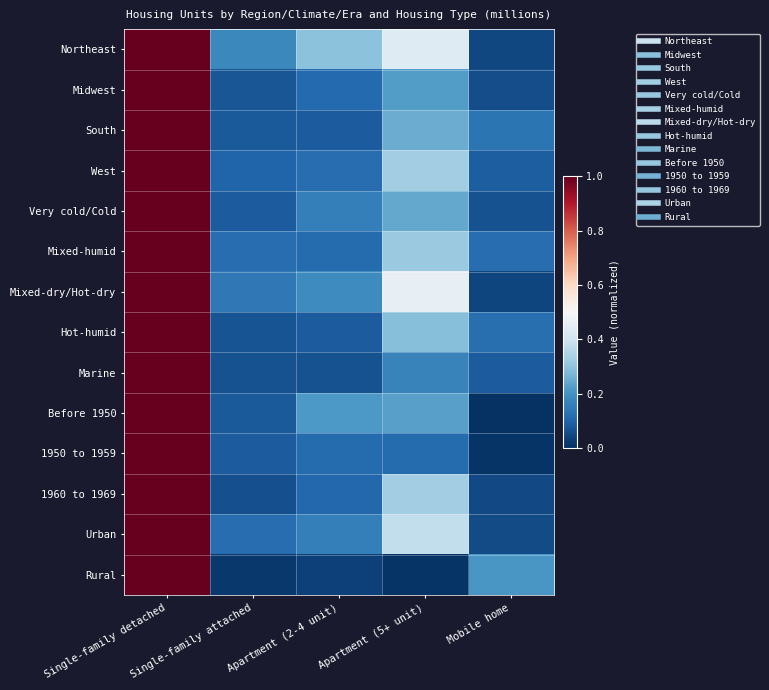

Which has a higher value, Single-family detached or Apartment (2-4 unit)?

Single-family detached